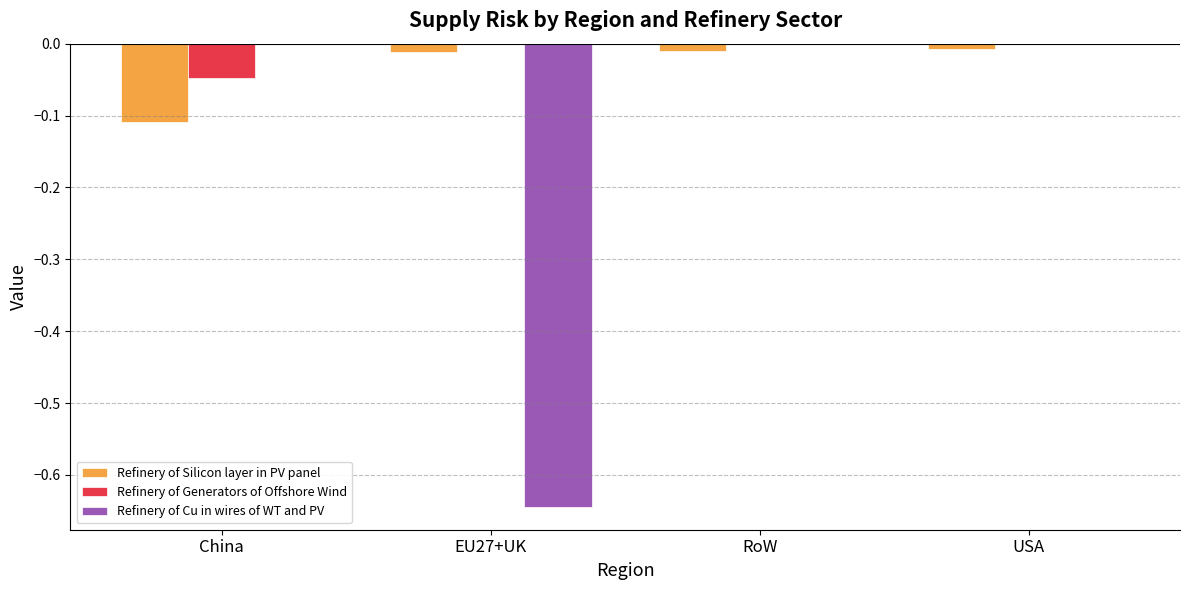

Between China and RoW, which series saw the biggest shift?

Refinery of Silicon layer in PV panel